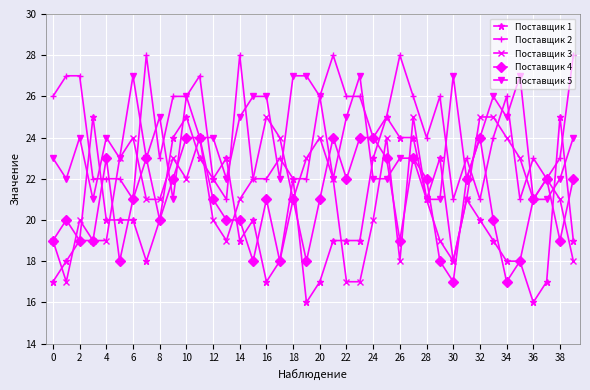

What is the greatest value displayed?

28